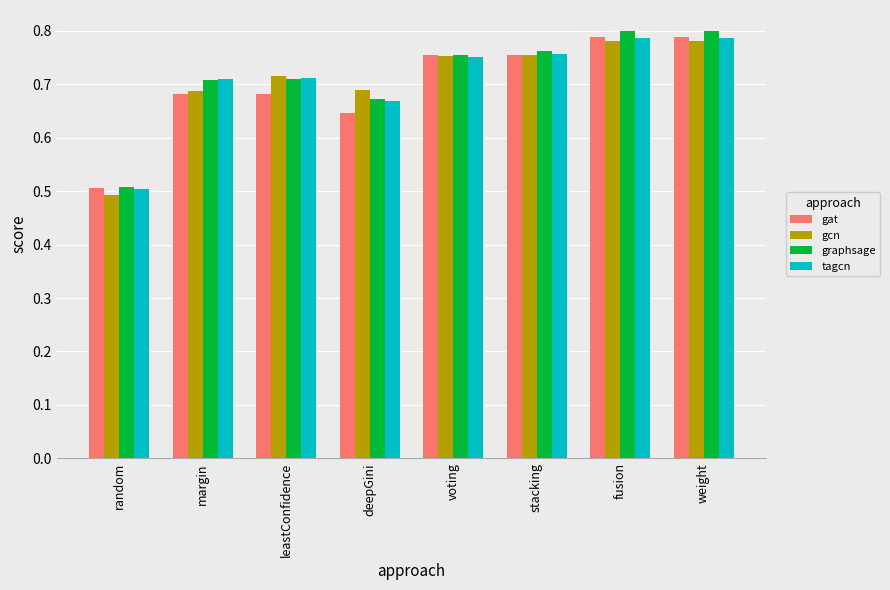

List the series in order of their overall mean, highest first.

graphsage, tagcn, gcn, gat